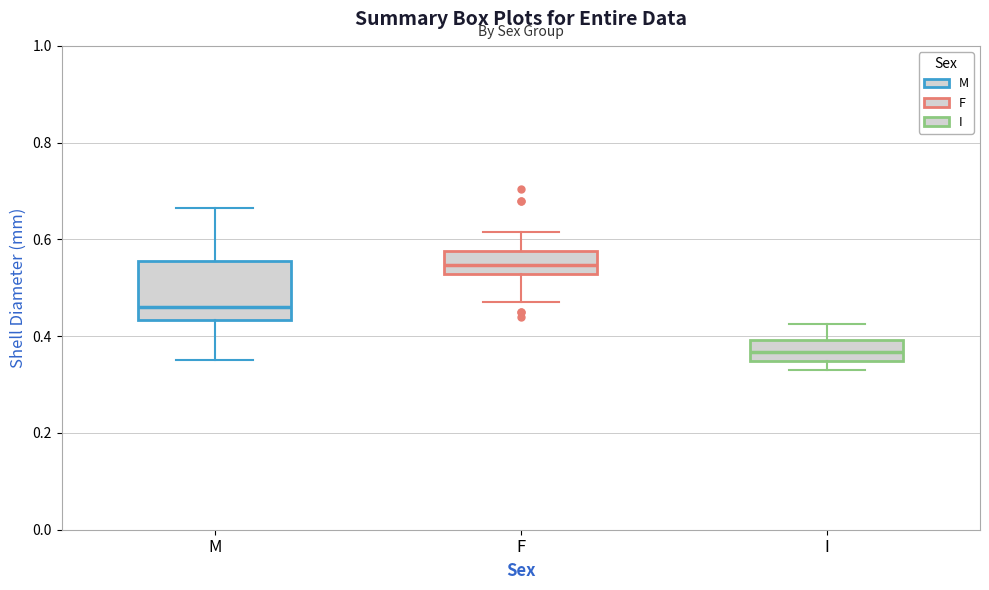

Reading left to right, read every box against the y-axis: the position of its median line, the range the box covers, and the ends of its whiskers. The values are not printed on the chart, so give them approximately, as read against the axis.

M: median 0.46, box 0.44 to 0.56, whiskers 0.36 to 0.66
F: median 0.54, box 0.52 to 0.58, whiskers 0.48 to 0.62
I: median 0.36, box 0.34 to 0.40, whiskers 0.34 (just below the box's lower edge) to 0.42